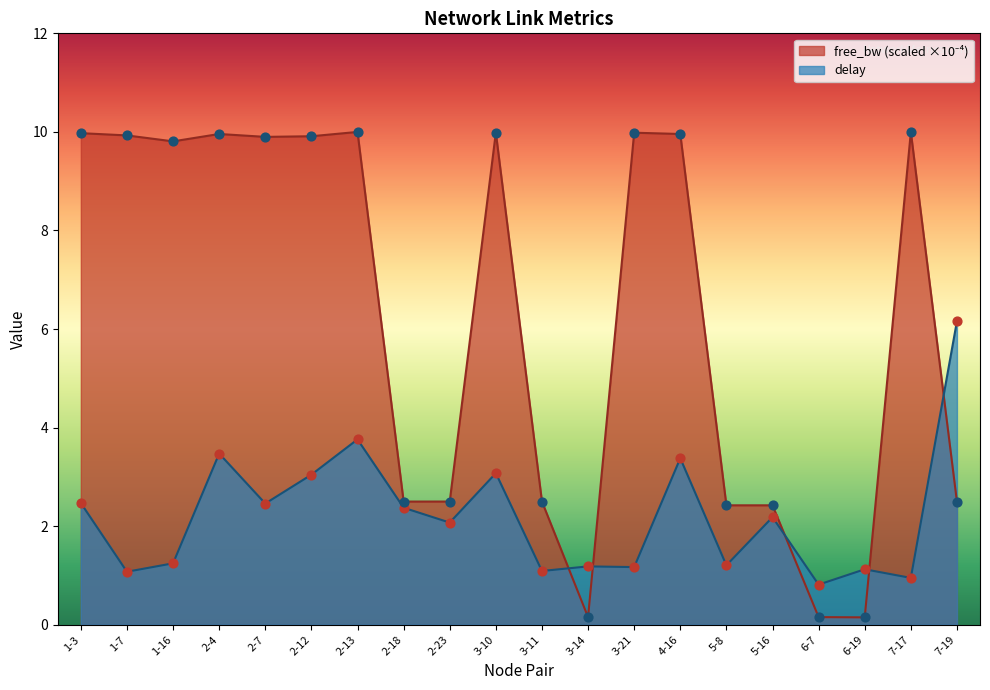

What are all the series names shown in the legend?

delay, free_bw_scaled